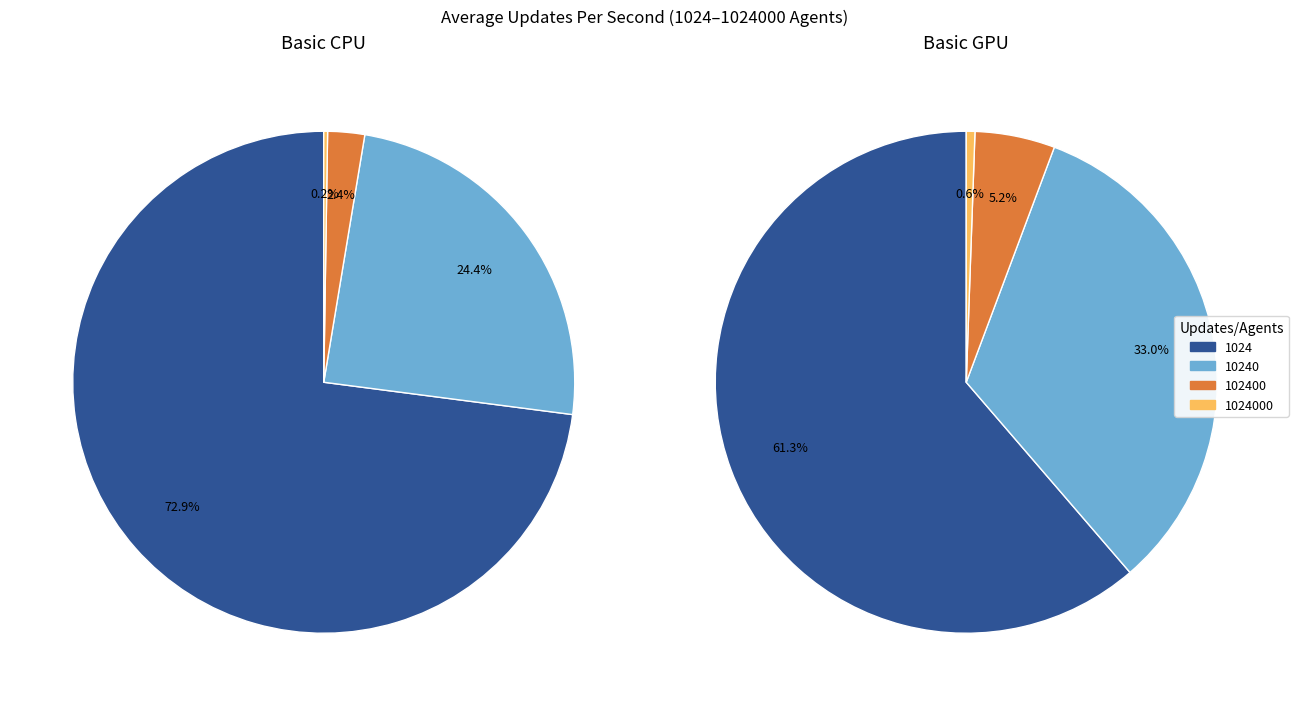

Which slice is the smallest?

1024000